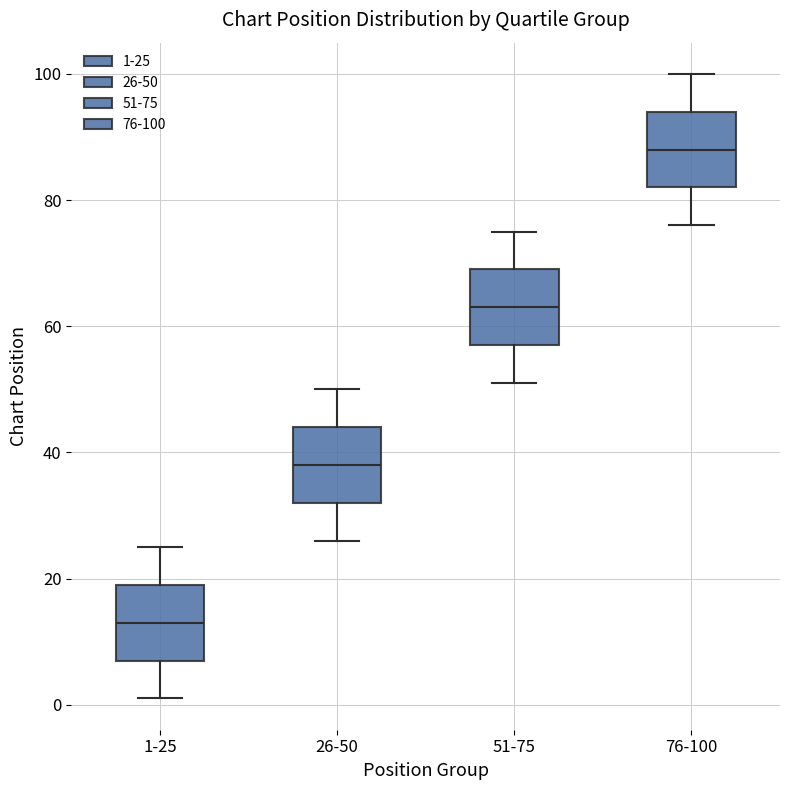

Reading left to right, transcribe this box plot: for each box, give where its median line is, the range the box spans, and where its two whiskers end, as read against the y-axis. The values are not printed on the chart, so give them approximately, as read against the axis.

1-25: median 14, box 8 to 20, whiskers 2 to 26
26-50: median 38, box 32 to 44, whiskers 26 to 50
51-75: median 64, box 58 to 70, whiskers 52 to 76
76-100: median 88, box 82 to 94, whiskers 76 to 100